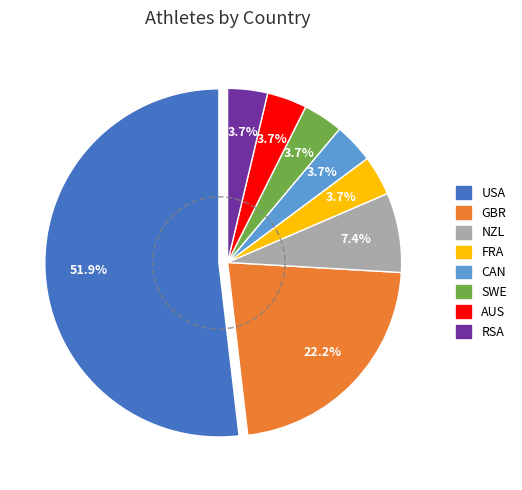

Combined, do FRA and NZL account for over 50%?

No